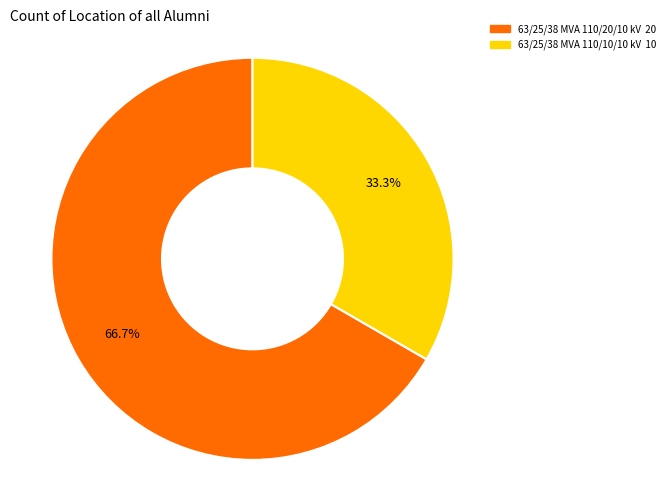

To the nearest percent, what portion does 63/25/38 MVA 110/20/10 kV represent?

67%